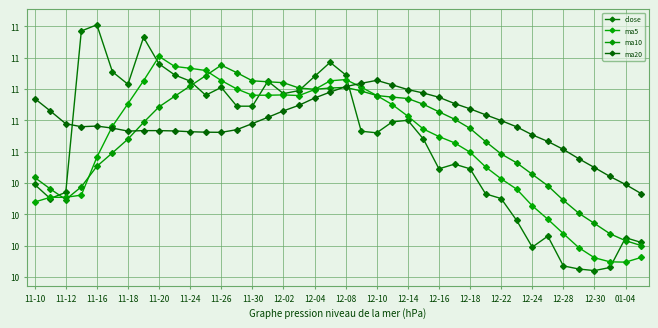

Is this an area chart (filled region under the line)?

No